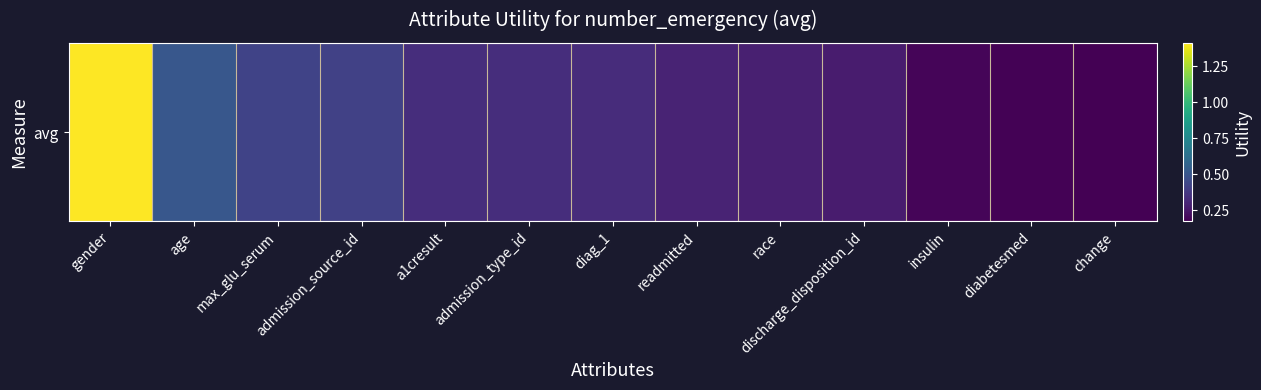

What is the change in value from max_glu_serum to change?

-0.2